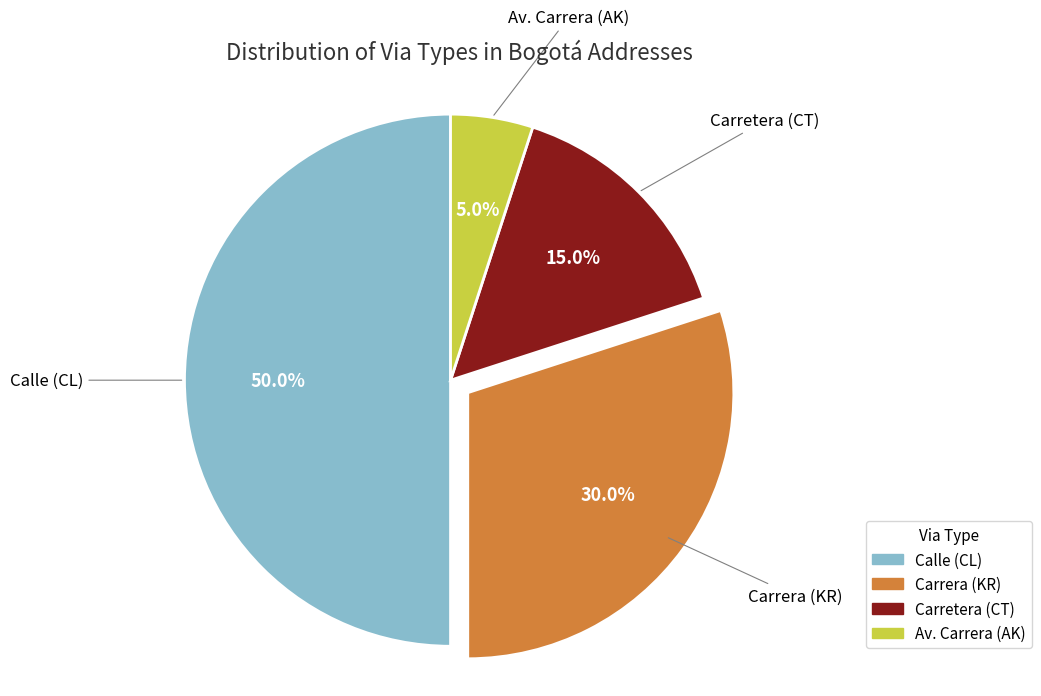

What portion of the pie excludes Calle (CL)?

50.0%